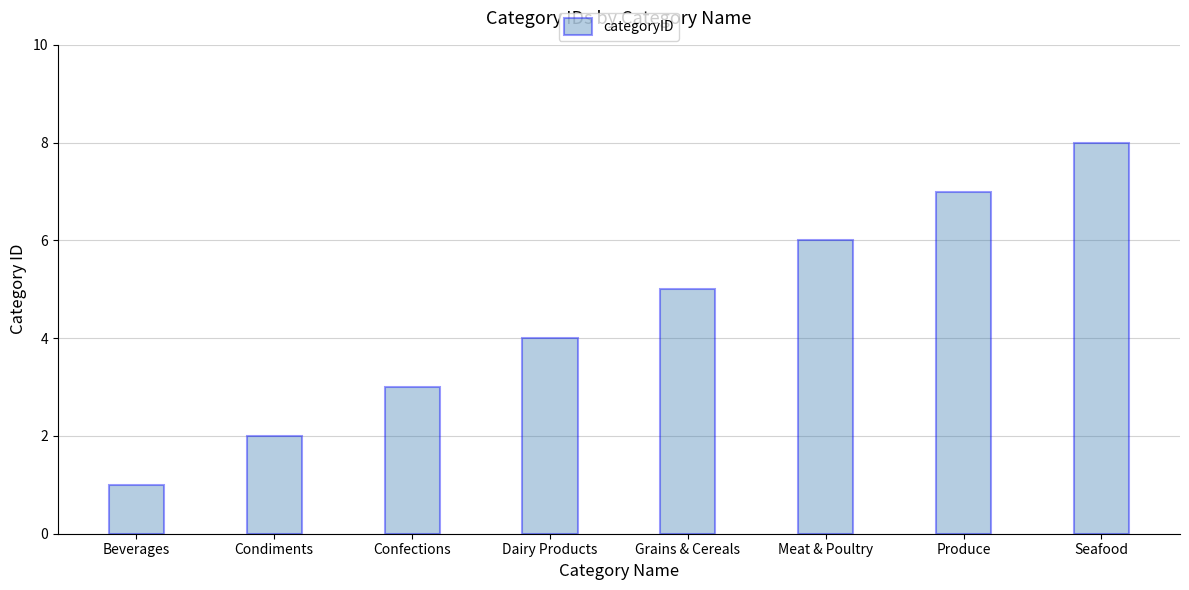

How many data points does each series have?

8